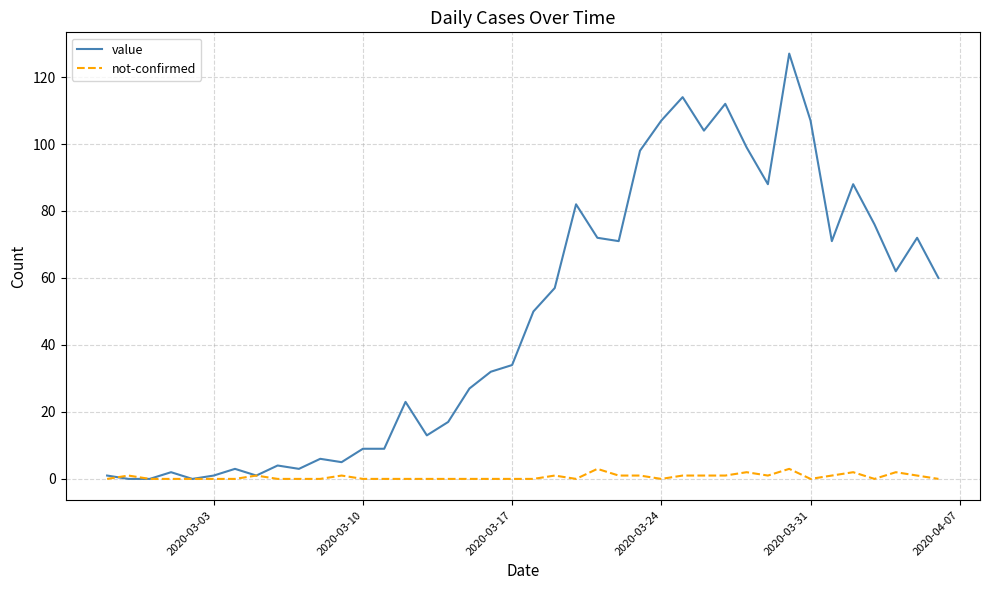

Reading right to left, what are all the values shown in this chart?

value: 60	72	62	76	88	71	107	127	88	99	112	104	114	107	98	71	72	82	57	50	34	32	27	17	13	23	9	9	5	6	3	4	1	3	1	0	2	0	0	1
not-confirmed: 0	1	2	0	2	1	0	3	1	2	1	1	1	0	1	1	3	0	1	0	0	0	0	0	0	0	0	0	1	0	0	0	1	0	0	0	0	0	1	0